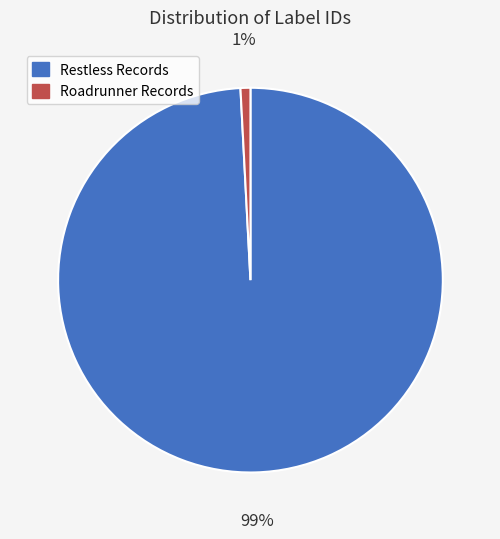

Which has a higher value, Roadrunner Records or Restless Records?

Restless Records